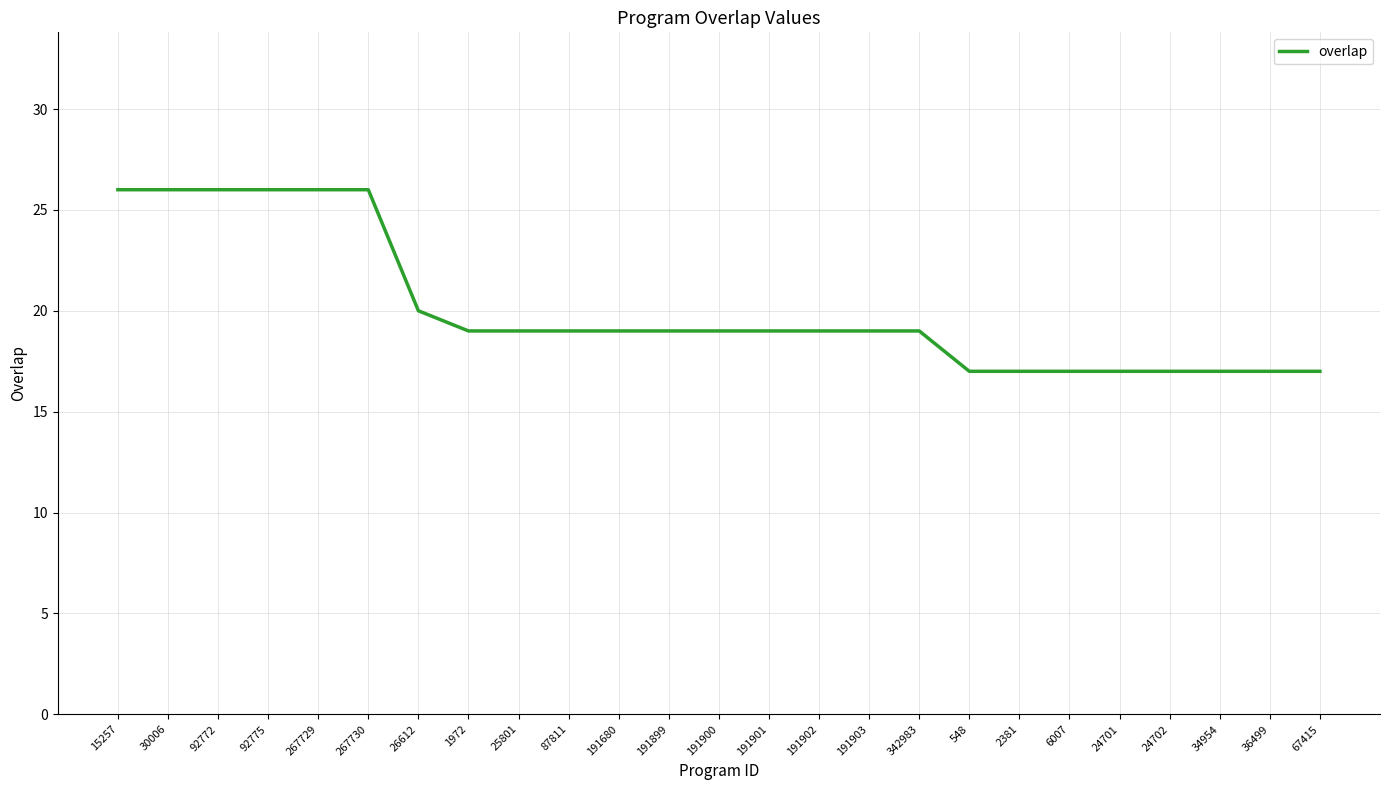

Which has a higher value, 25801 or 267730?

267730